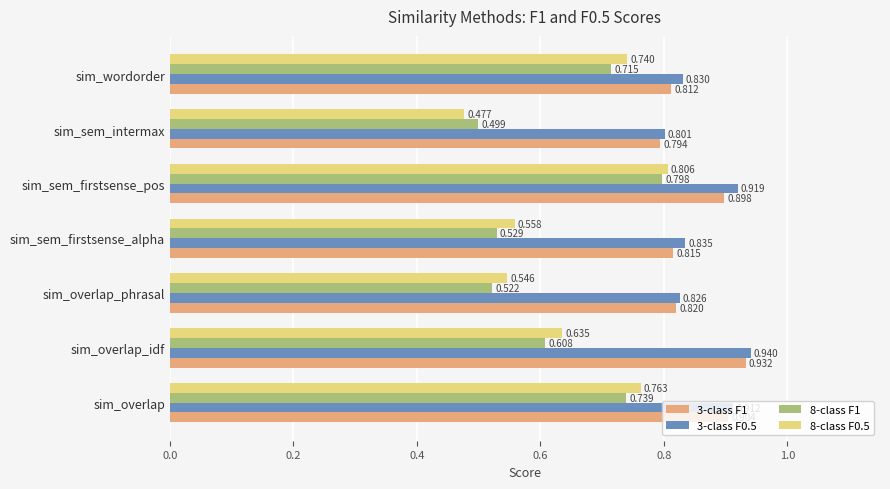

Rank the categories by 3-class F0.5 value from lowest to highest.

sim_sem_intermax, sim_overlap_phrasal, sim_wordorder, sim_sem_firstsense_alpha, sim_overlap, sim_sem_firstsense_pos, sim_overlap_idf